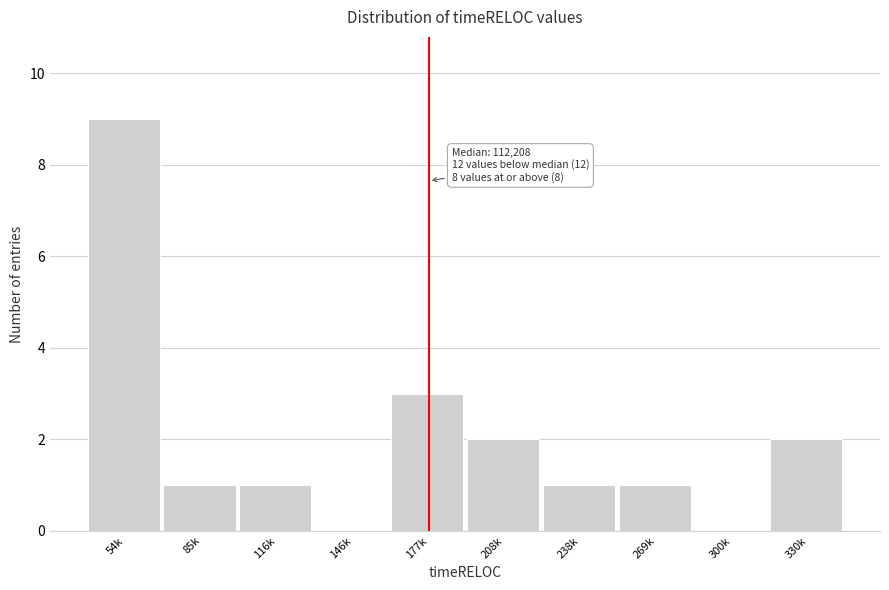

Reading left to right, extract all data points from this chart.

54k=9	85k=1	116k=1	146k=0	177k=3	208k=2	238k=1	269k=1	300k=0	330k=2